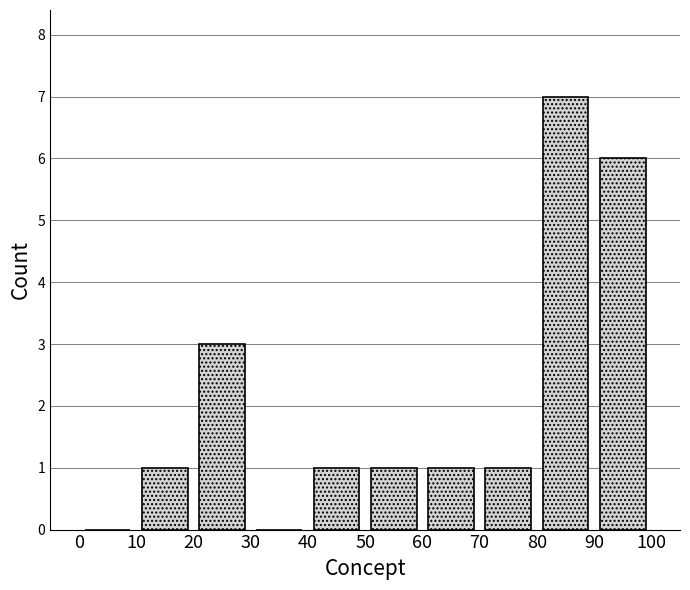

Which range on the x-axis has the tallest bar?

80 to 90